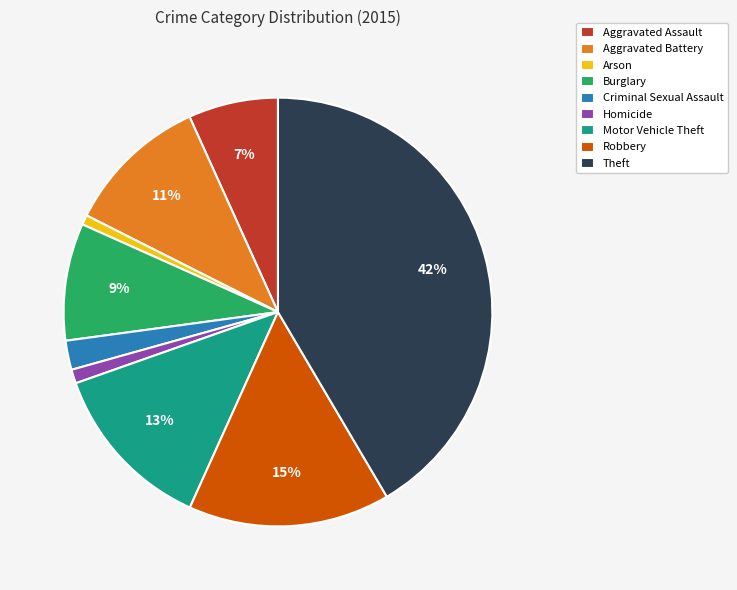

Is it true that Aggravated Assault is 7% of the pie?

True